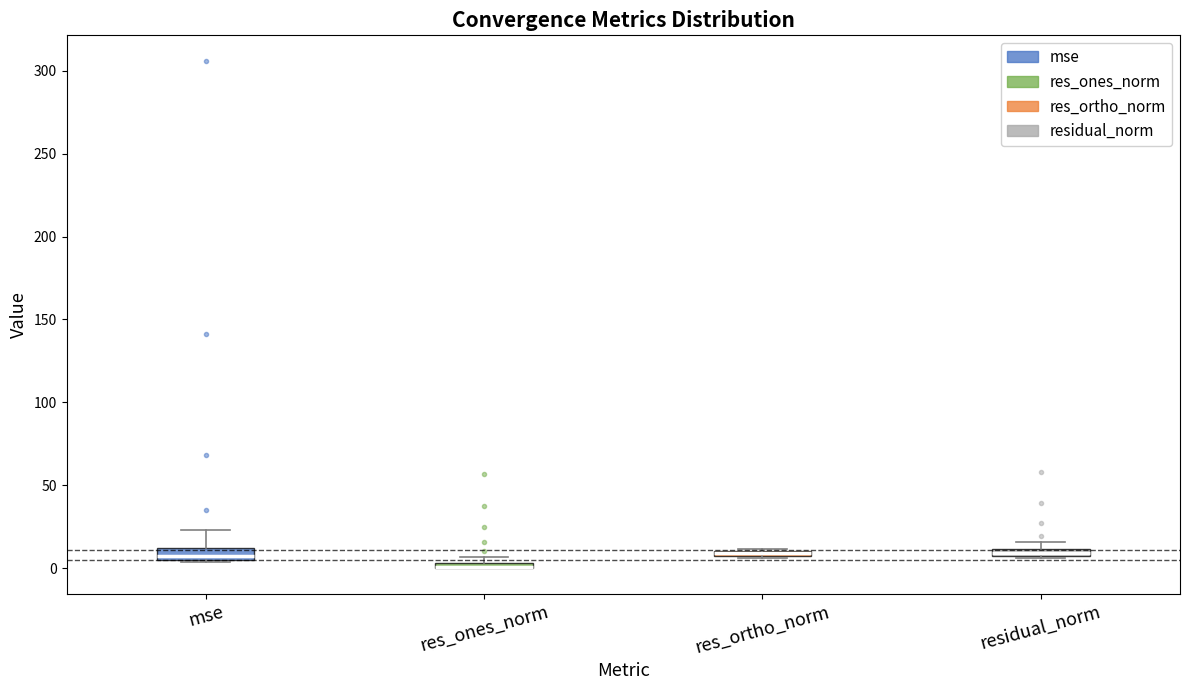

Where is the lower edge of the box for residual_norm on the y-axis? The values are not printed on the chart, so give them approximately, as read against the axis.

5